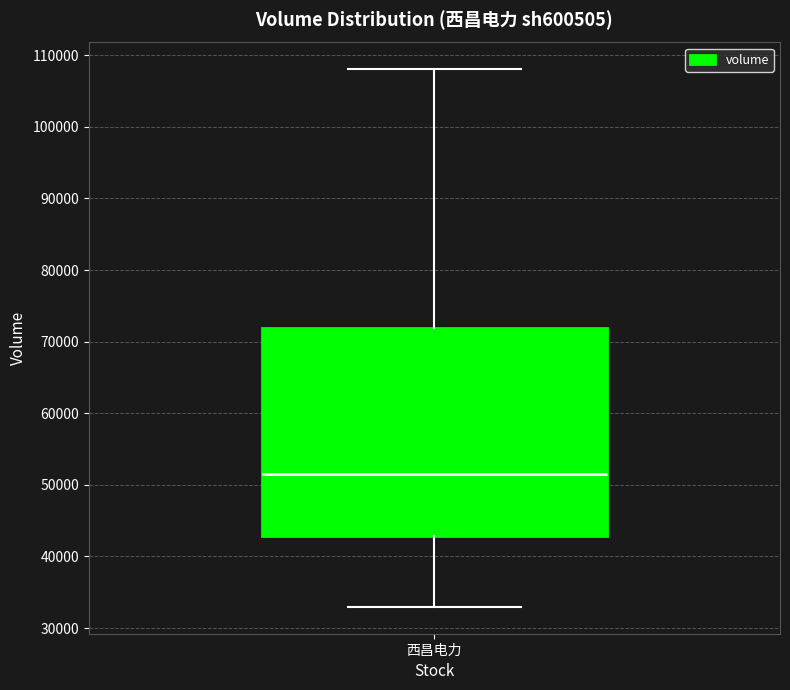

Where does the median line of the box for 西昌电力 sit on the y-axis? The values are not printed on the chart, so give them approximately, as read against the axis.

51000